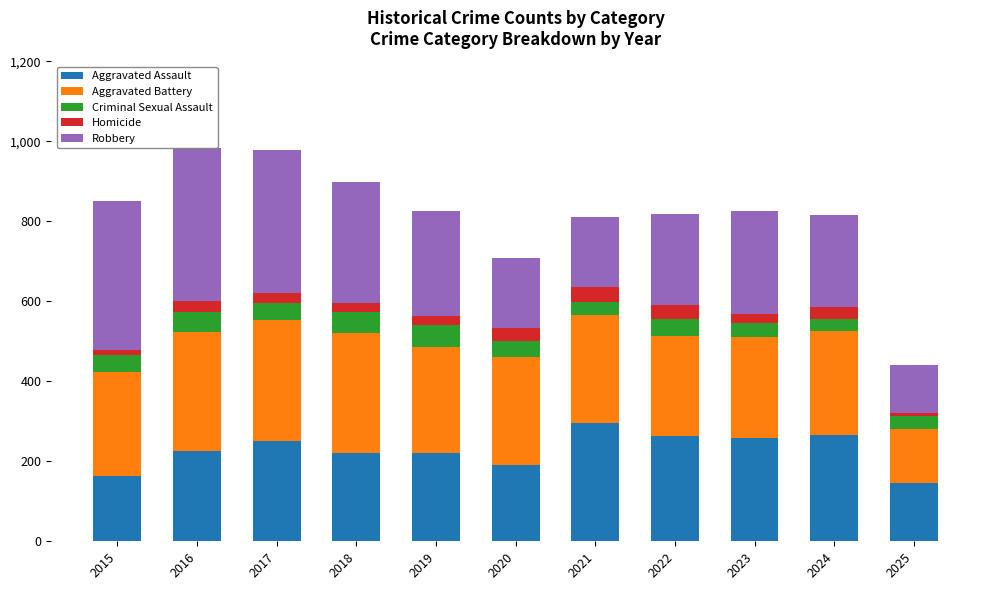

The Aggravated Assault series shows 64 at 2019. True or false?

False